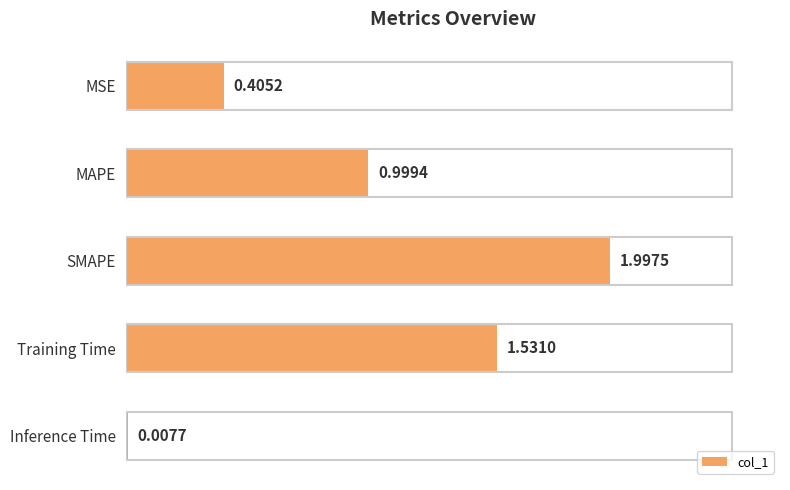

At which label is the value closest to 1?

MAPE